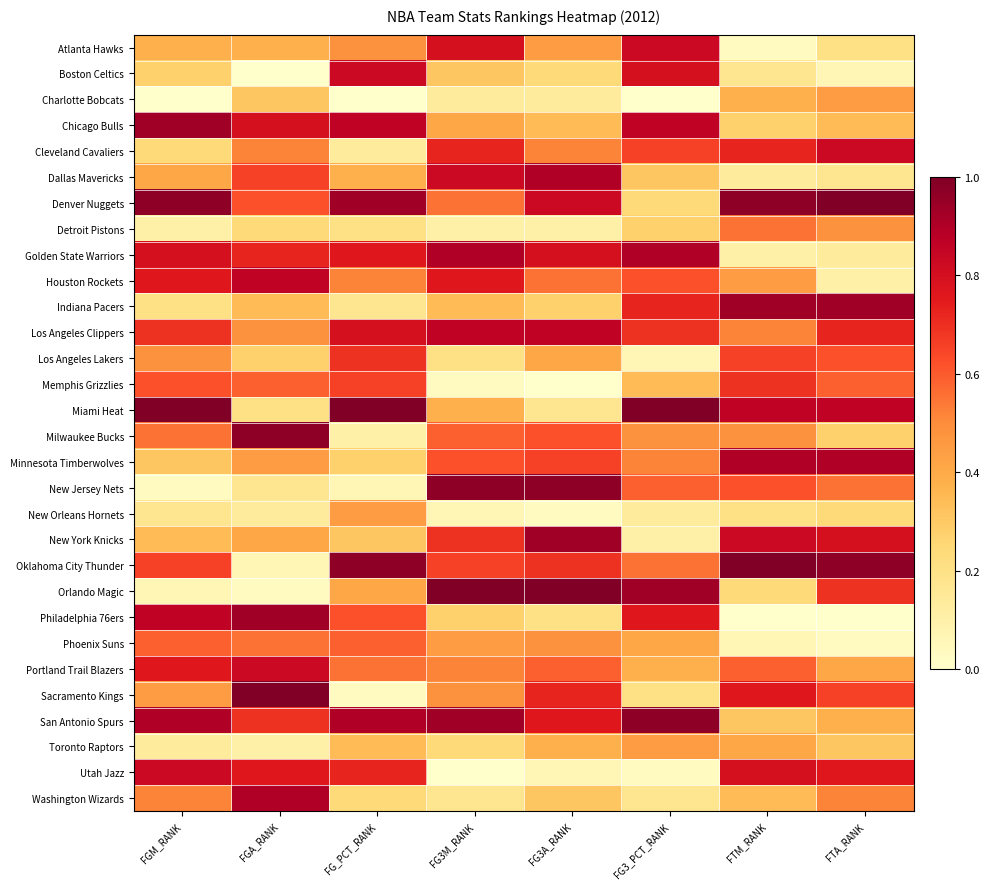

How many series are shown in this chart?

30